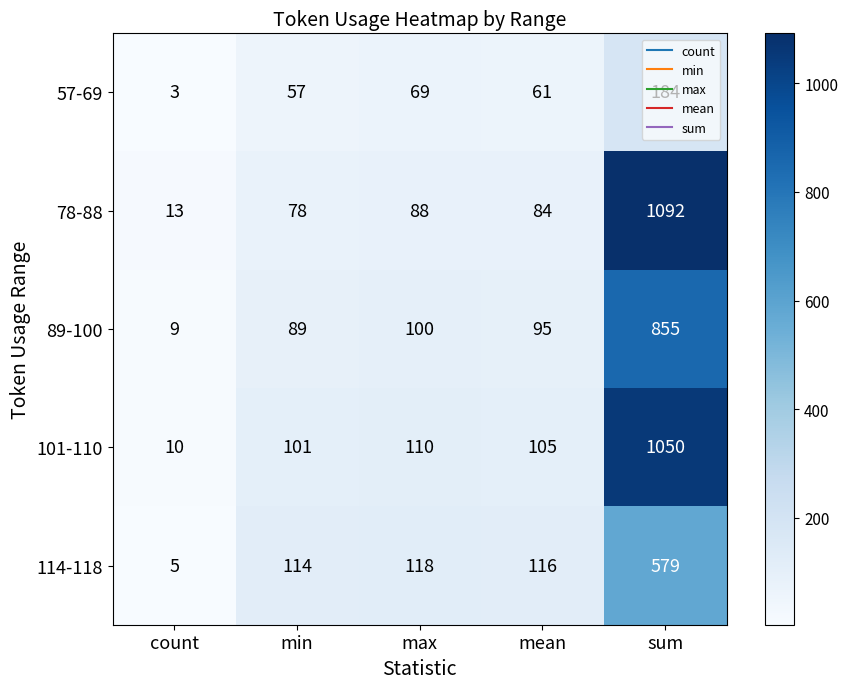

At mean, list the series in order from smallest to largest.

57-69, 78-88, 89-100, 101-110, 114-118